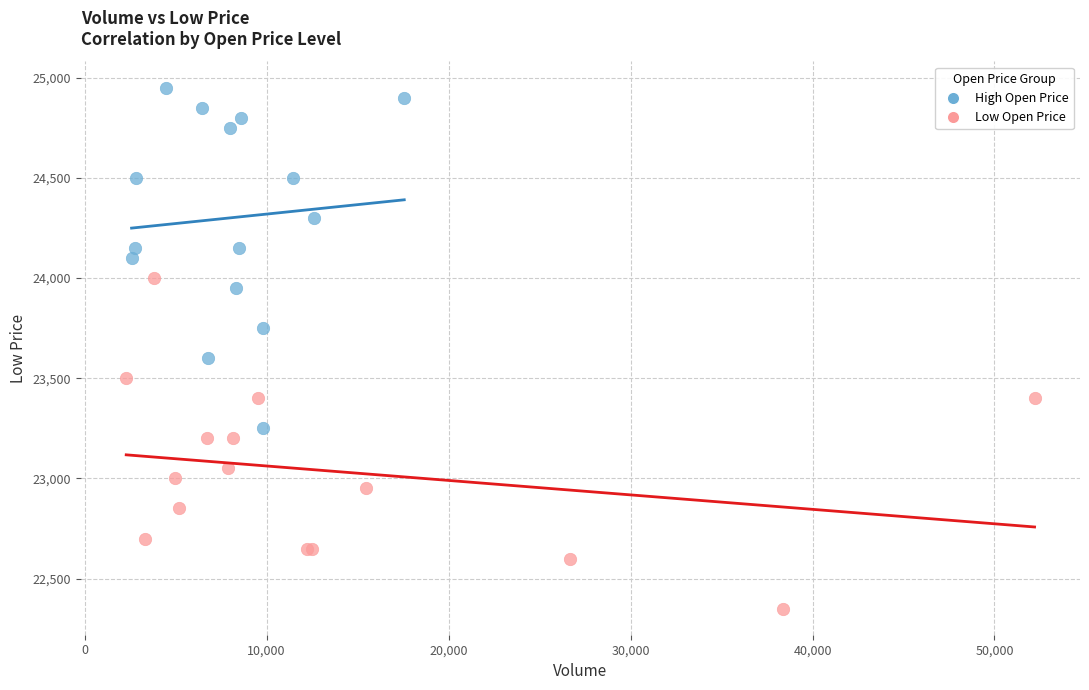

Which series contains the lowest Y value?

Low Open Price